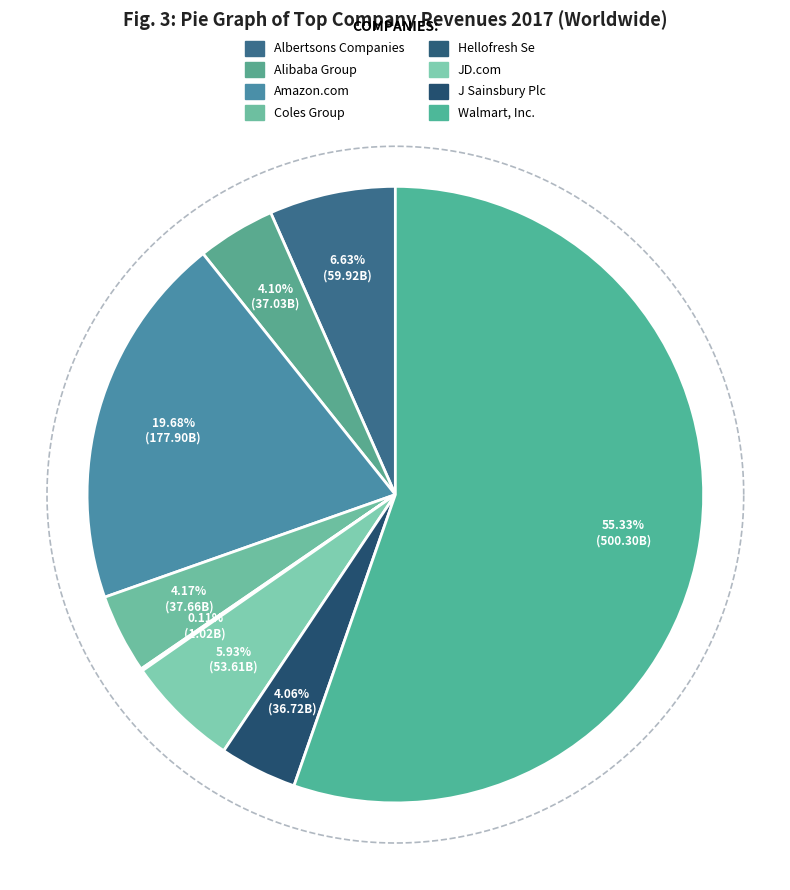

Does Alibaba Group represent more than half of the total?

No